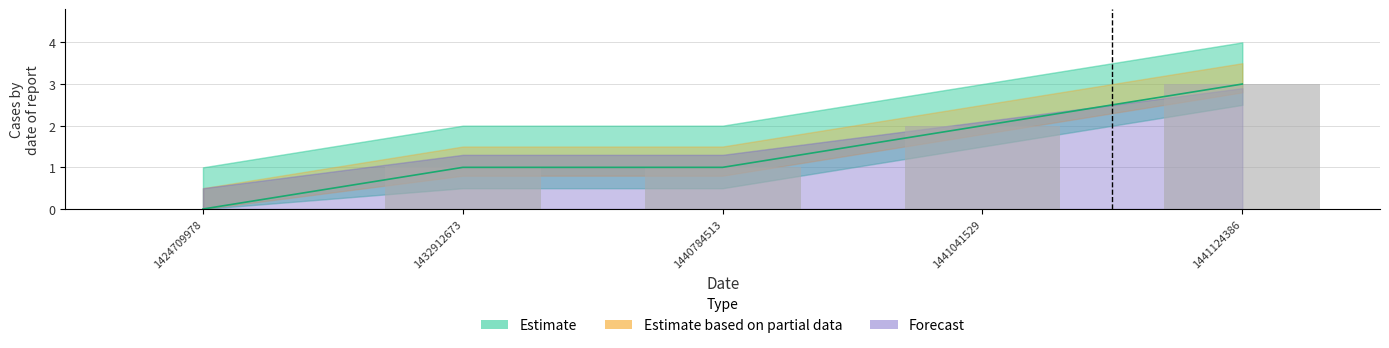

How many values are below 1?

1